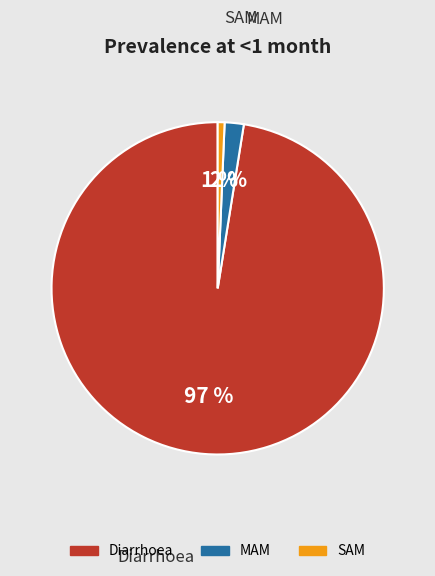

Which category has the biggest portion of the pie?

Diarrhoea